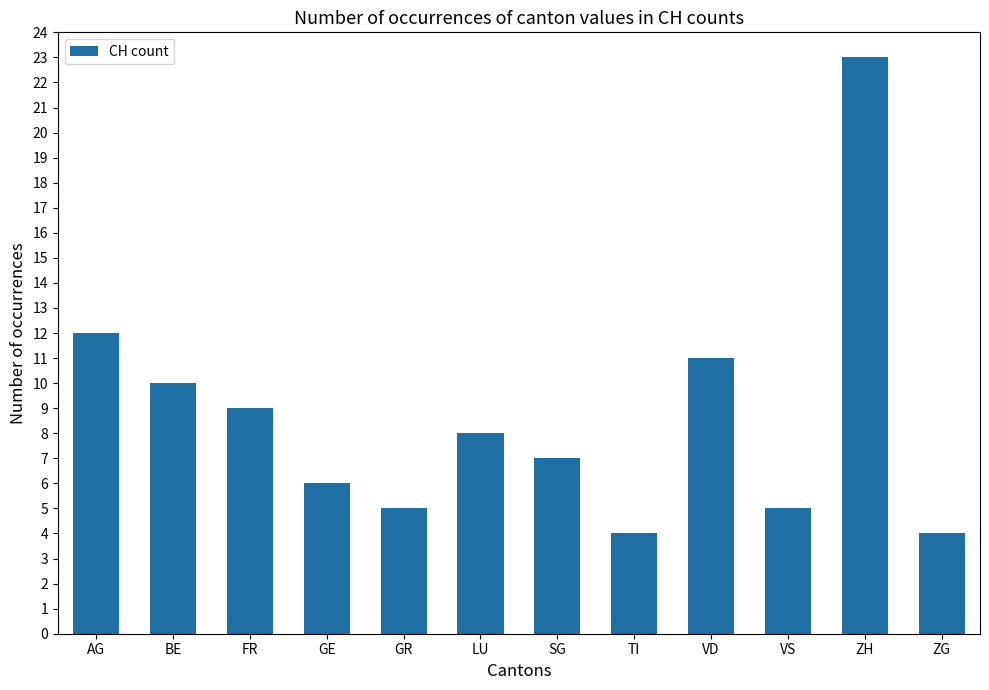

Reading left to right, extract all data points from this chart.

12	10	9	6	5	8	7	4	11	5	23	4